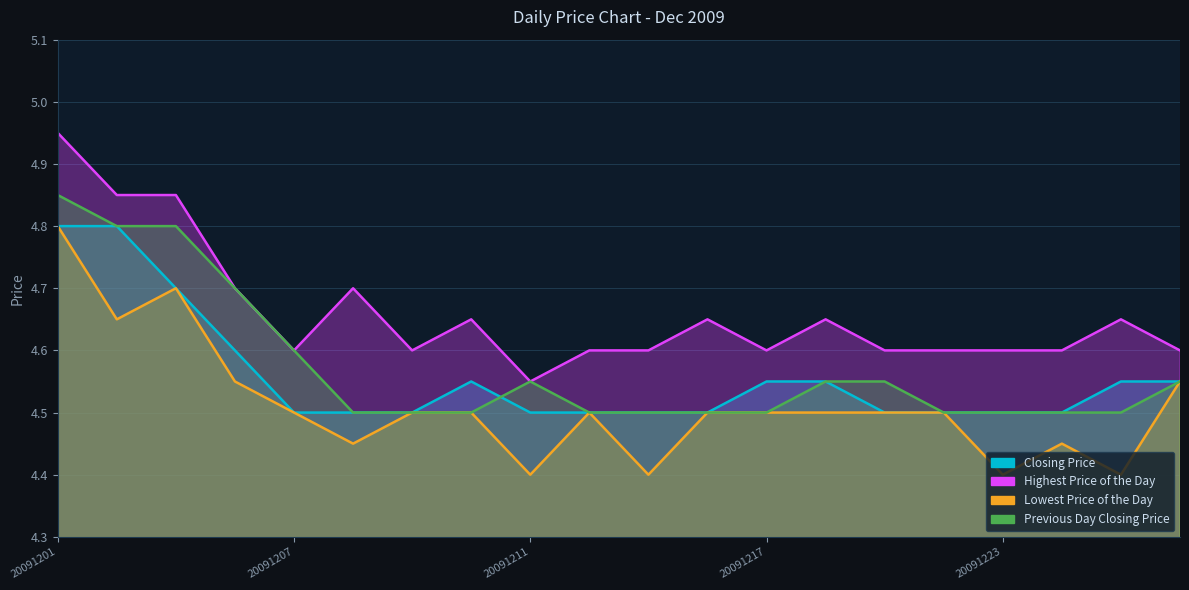

True or false: Lowest Price of the Day and Previous Day Closing Price intersect in this chart.

False